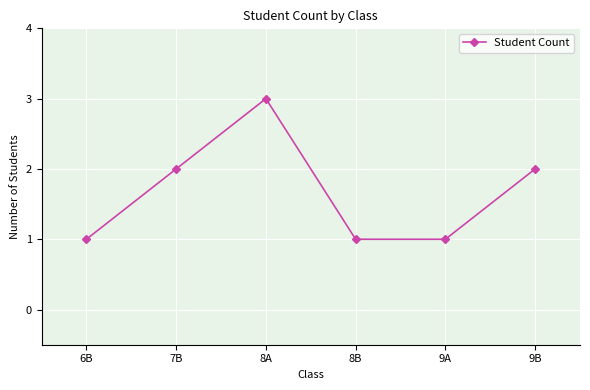

What is the sum of the values at 9B and 7B?

4